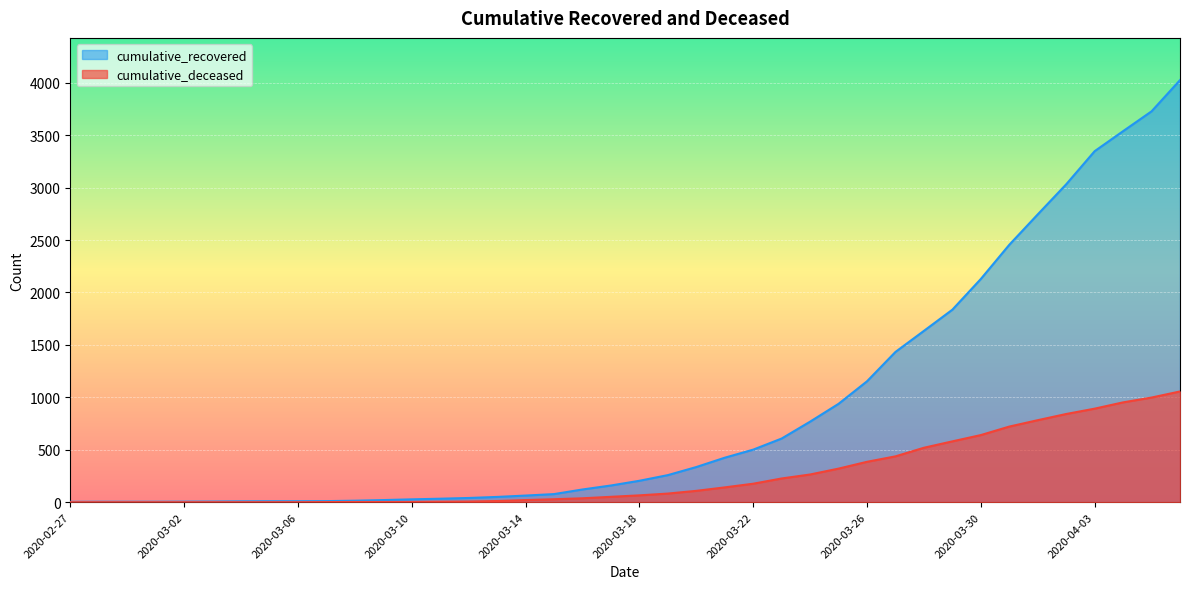

What is the maximum value shown in the chart?

4026